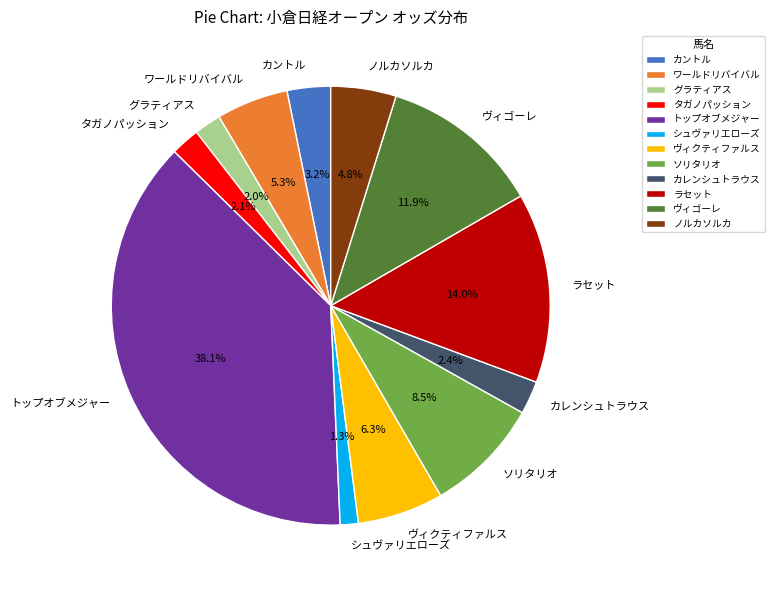

To the nearest percent, what portion does グラティアス represent?

2%